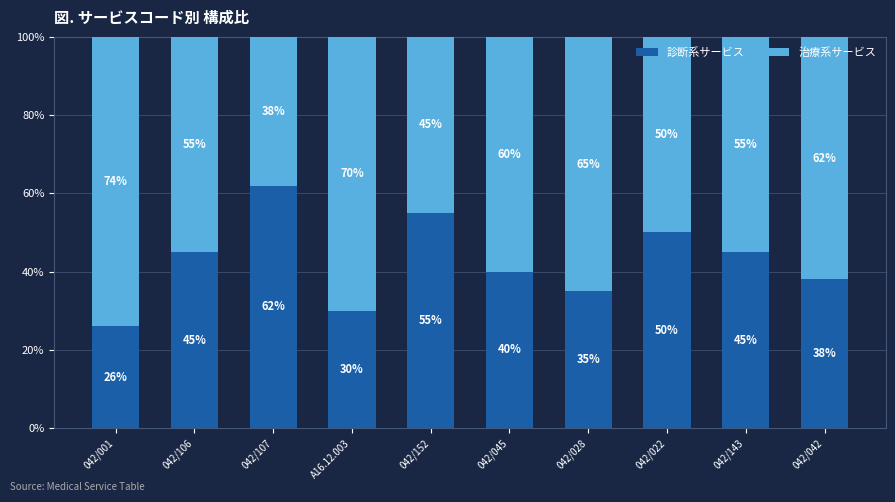

How many bars are there in total?

10